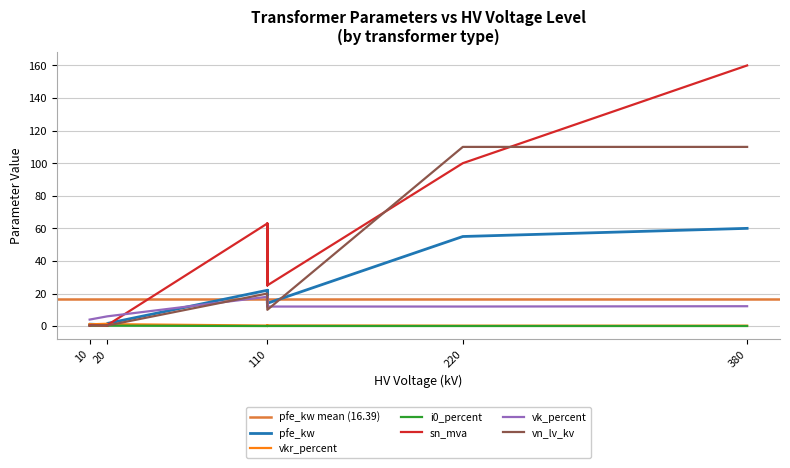

Between 63 MVA 110/10 kV and 25 MVA 110/10 kV, which is larger?

63 MVA 110/10 kV